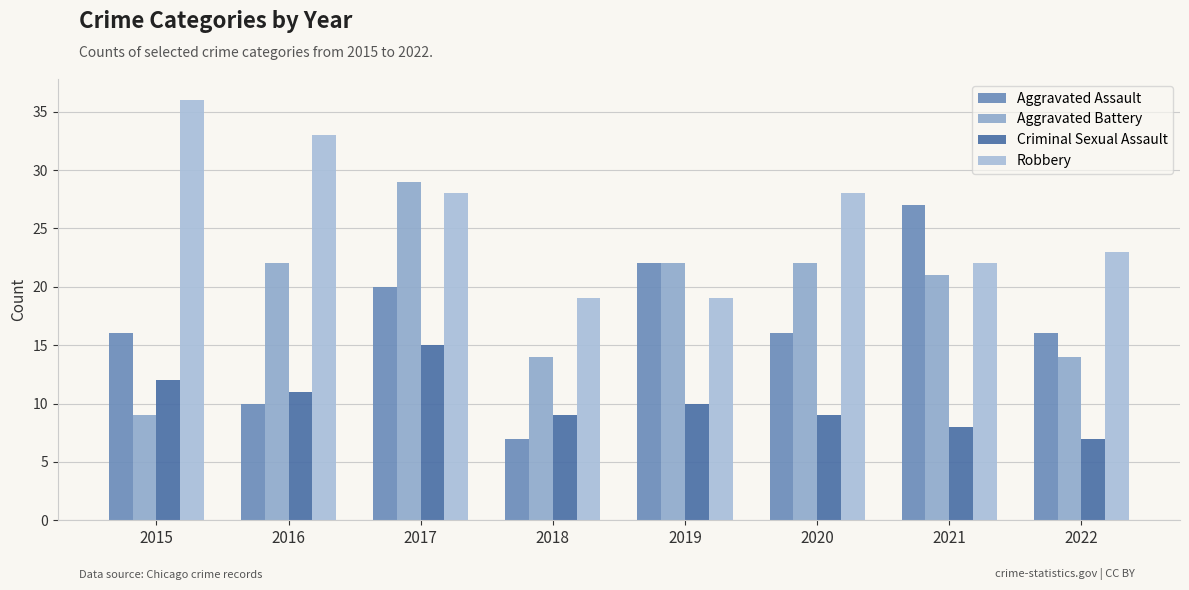

Where is Aggravated Battery nearest to the value 19?

2021